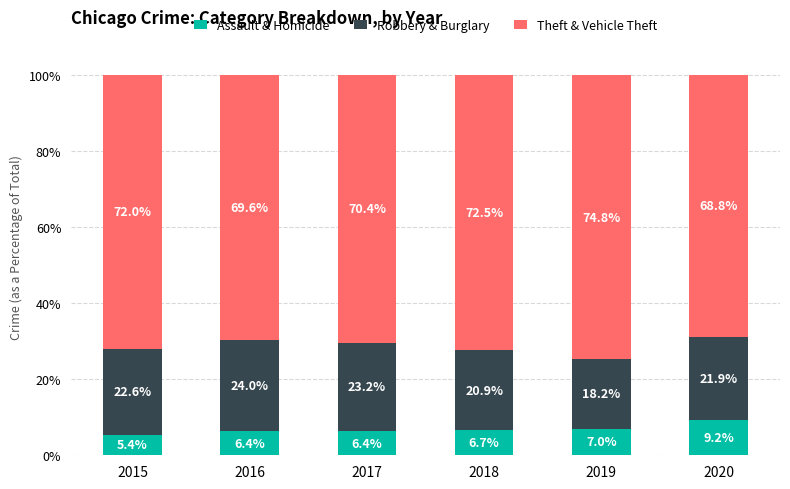

What is the minimum value for Assault & Homicide?

5.4